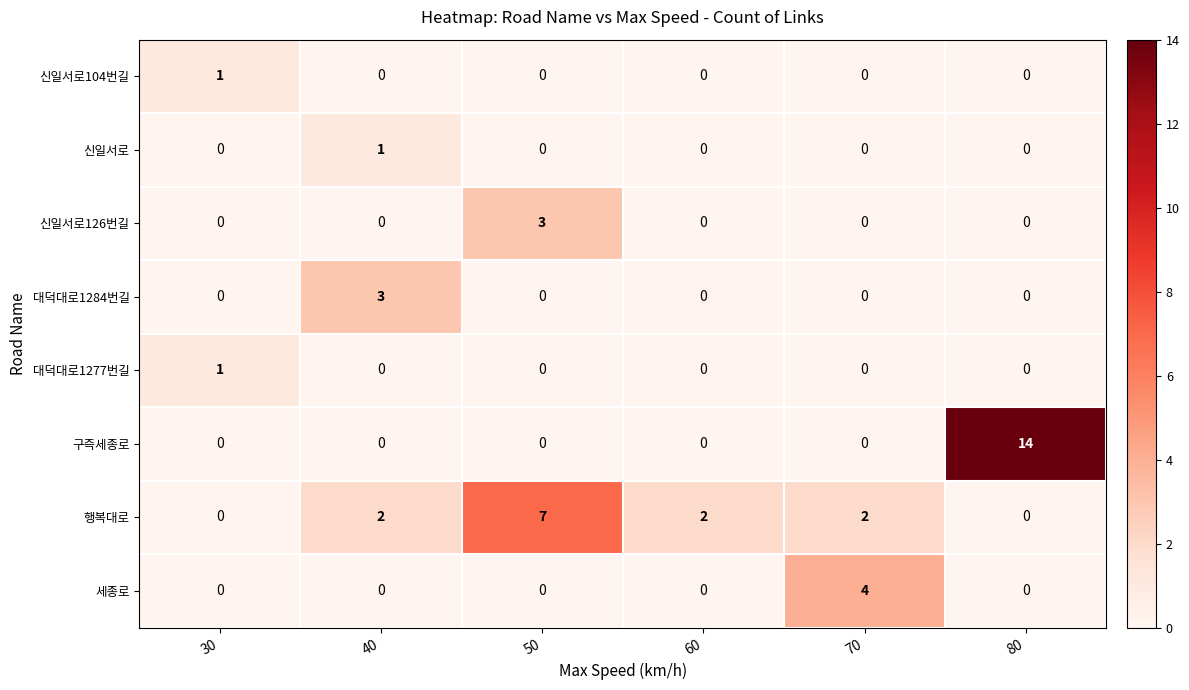

Which category has the highest value across all series?

80